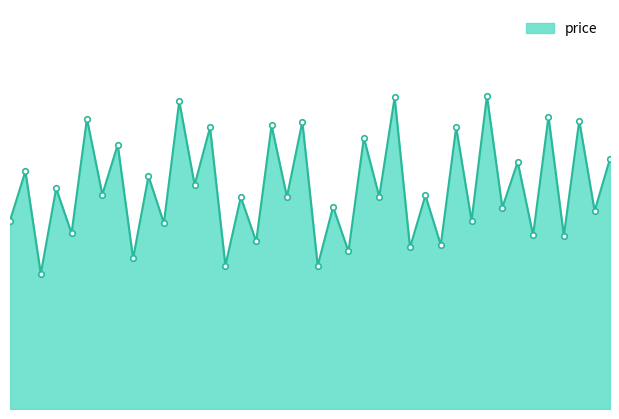

List the labels in order of value, largest first.

31, 25, 11, 35, 5, 37, 19, 17, 29, 13, 23, 7, 39, 33, 1, 9, 12, 3, 6, 27, 24, 18, 15, 21, 32, 38, 0, 30, 10, 4, 34, 36, 16, 28, 26, 22, 8, 14, 20, 2